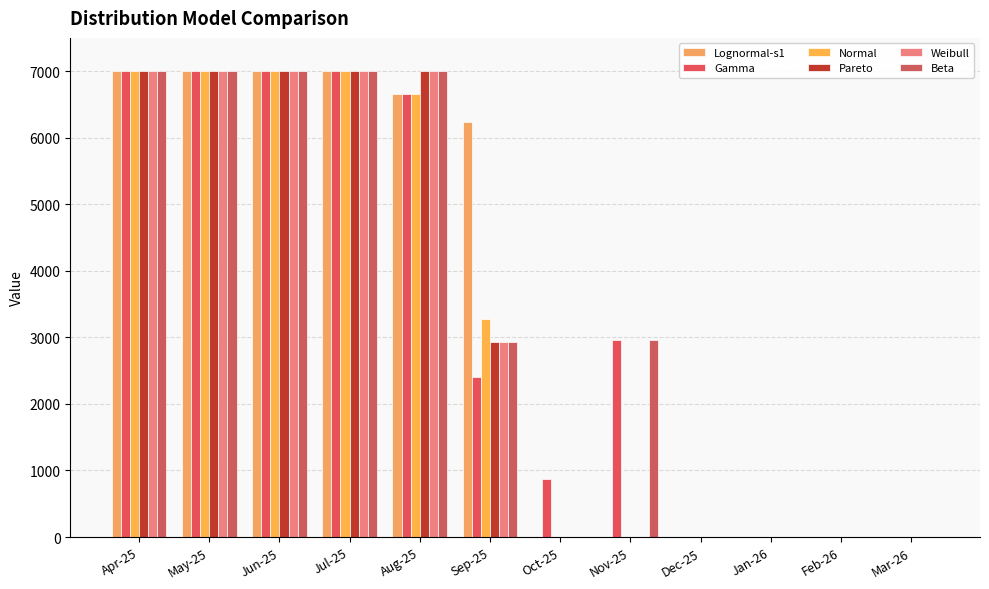

Are the bars grouped side by side (vs. stacked)?

Yes